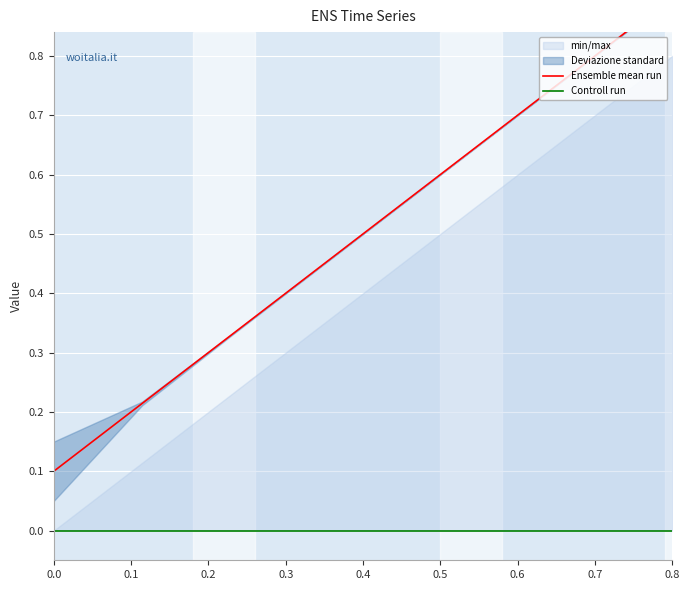

Is the value of Ensemble mean run at 0.1 greater than the value of Controll run at 0.1?

Yes